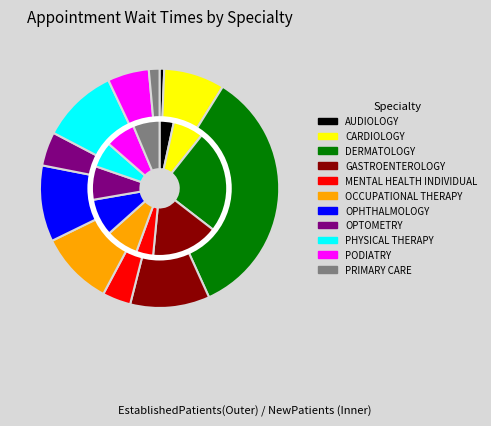

Is there any slice that represents more than half of the pie?

No